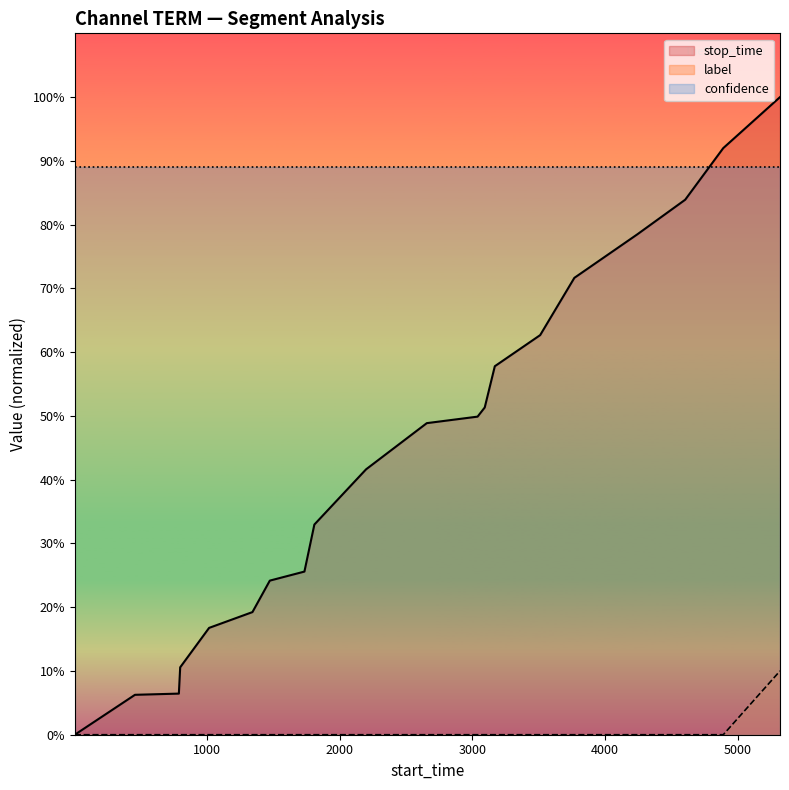

List the series in order of their peak value, highest first.

stop_time, confidence, label